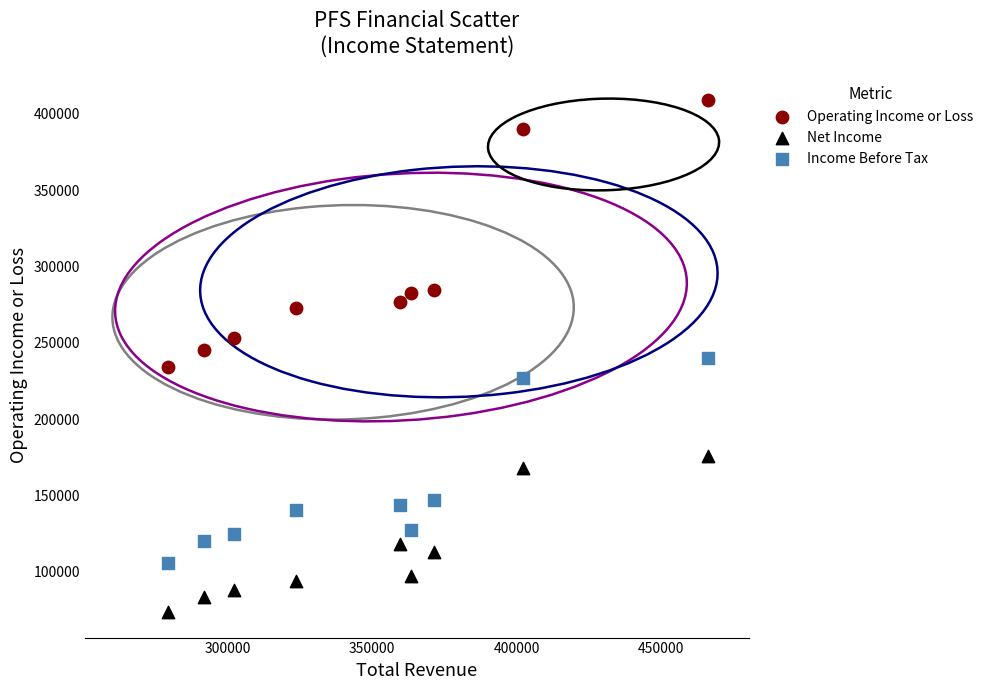

Across all data points, what is the range of X values (max minus min)?

186800